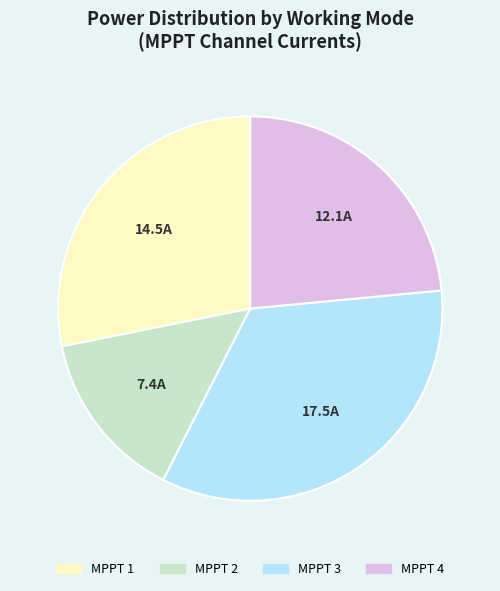

True or false: MPPT 1 accounts for 28% of the total.

True